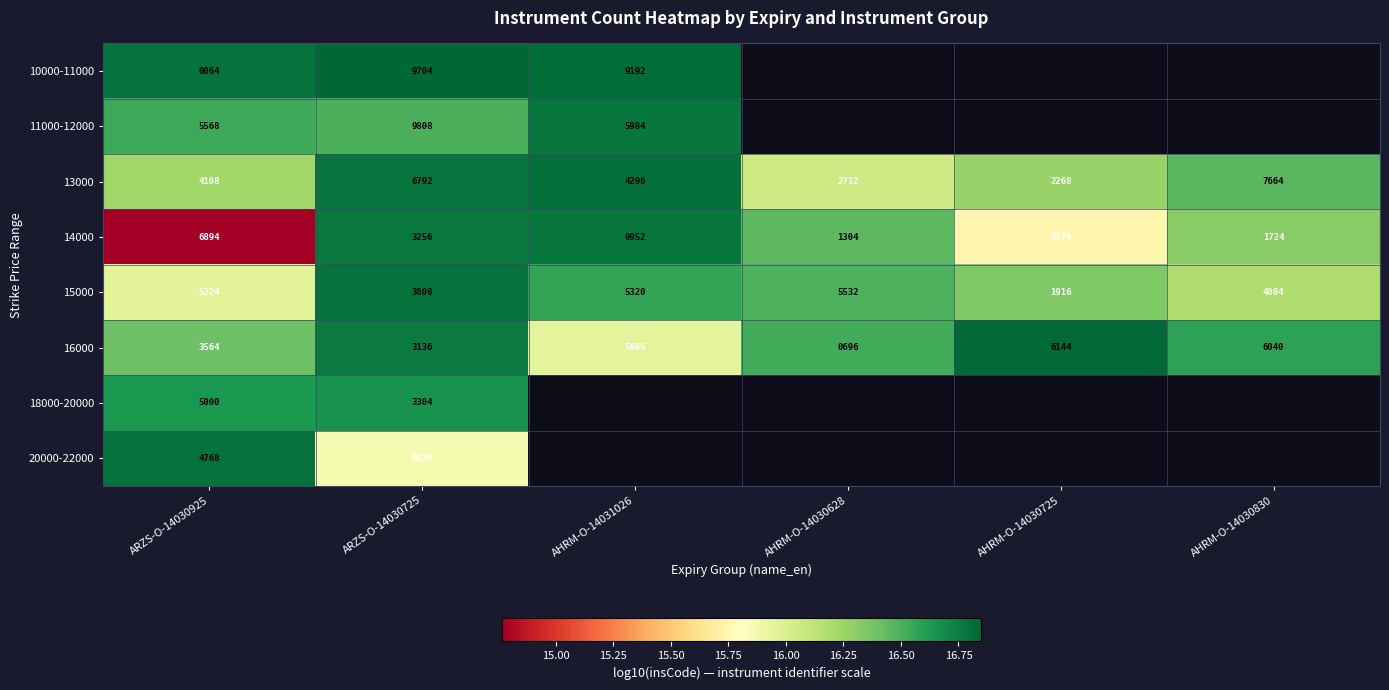

What is the total value across all series at ARZS-O-14030925?

35290.0